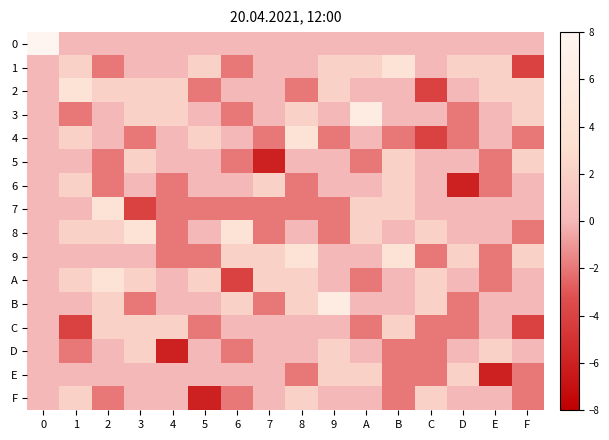

Which has a higher value, C or 9?

C